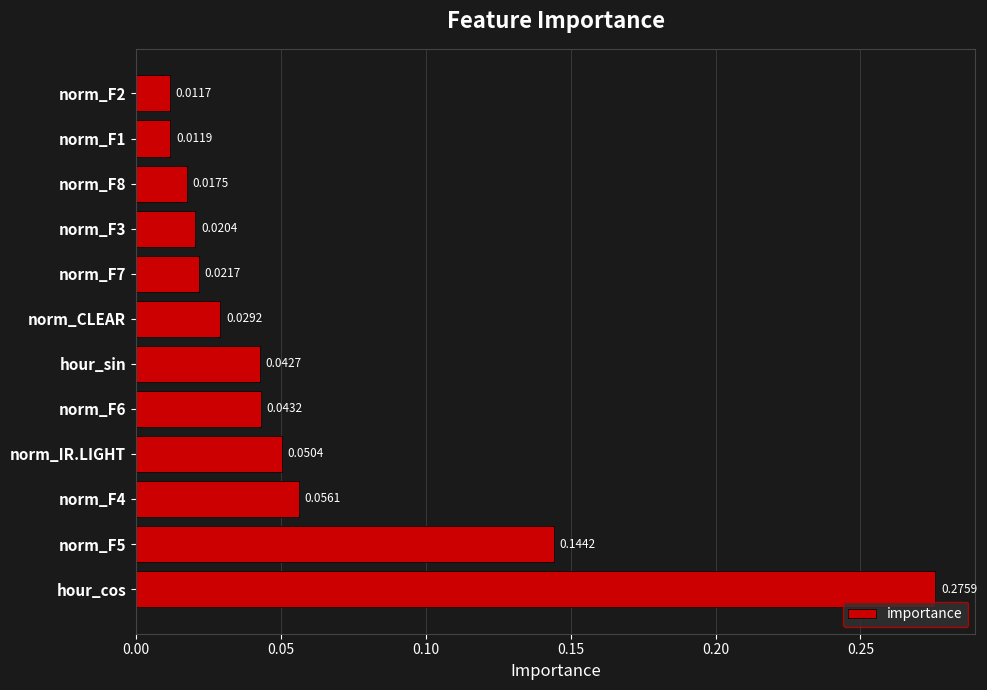

At which category does the chart reach its minimum across all series?

norm_F2